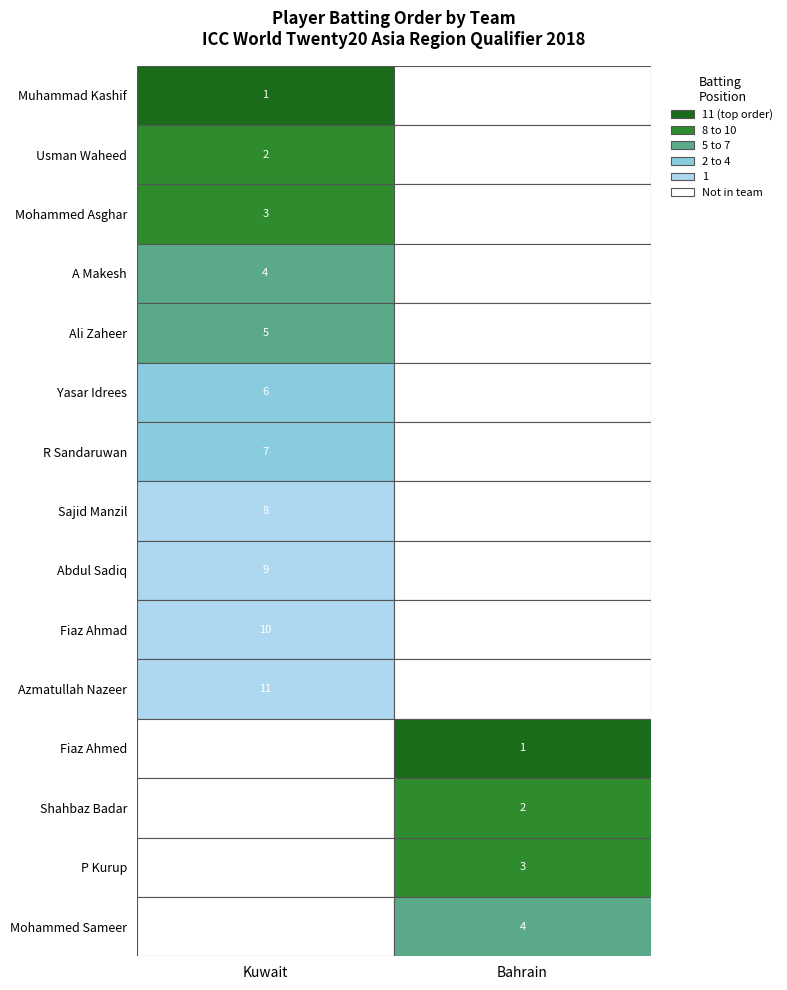

Where is Kuwait nearest to the value 6?

Yasar Idrees